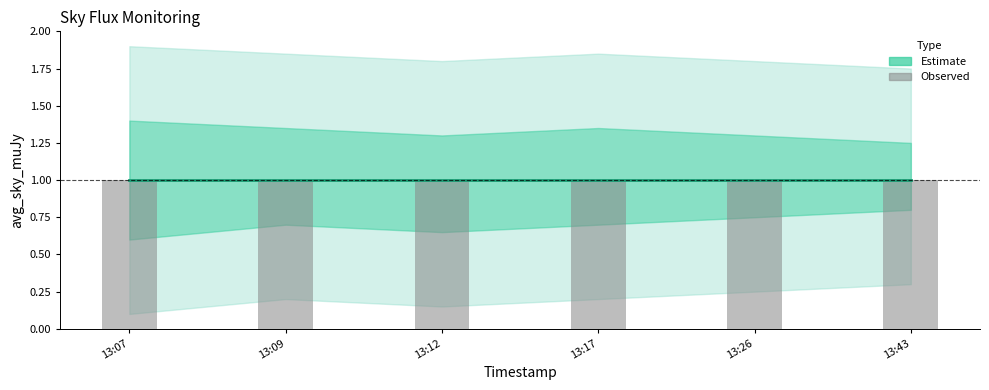

The value of Estimate_mid at 2019-02-21 13:12 is 1.7. True or false?

False